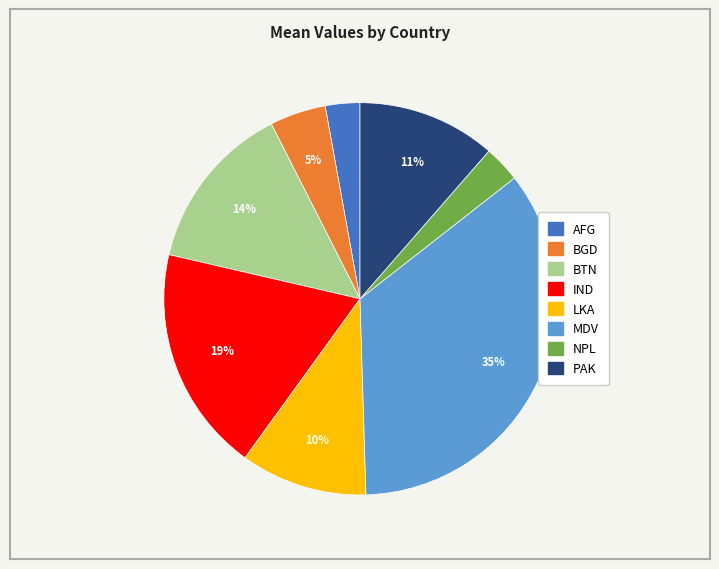

How many slices are in this pie chart?

8